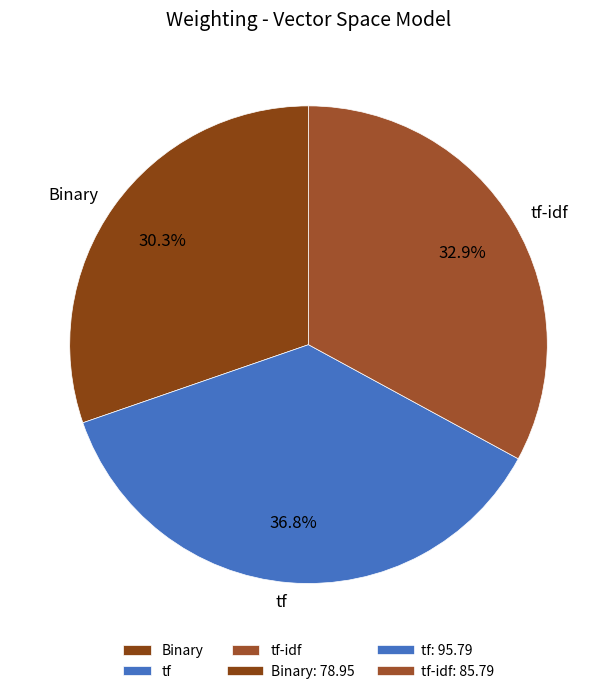

How many slices are in this pie chart?

3